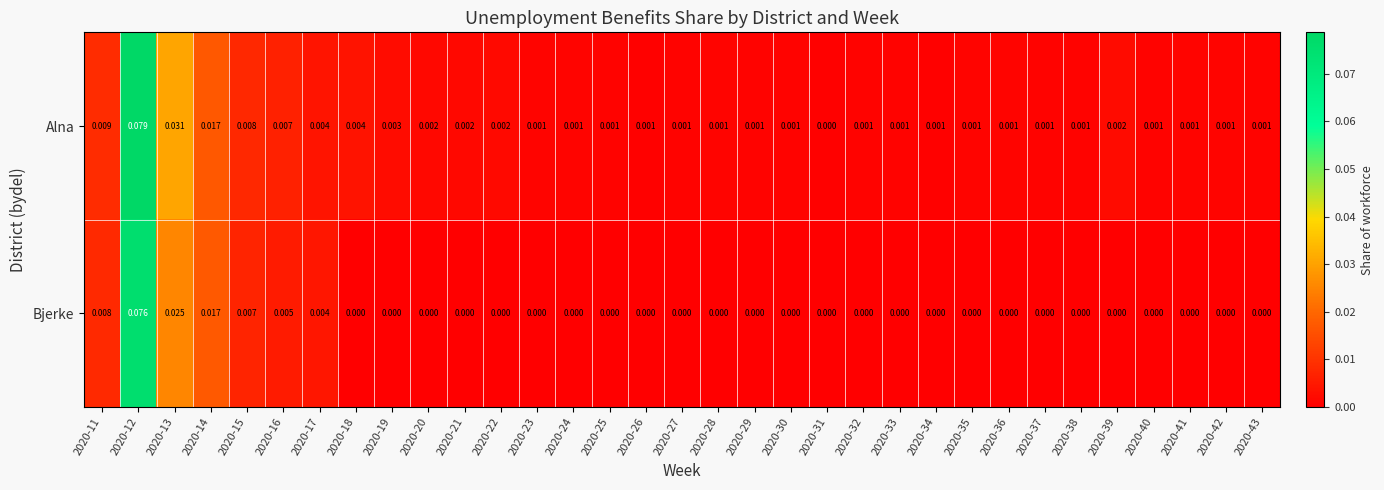

Which series has the widest spread of values?

Alna